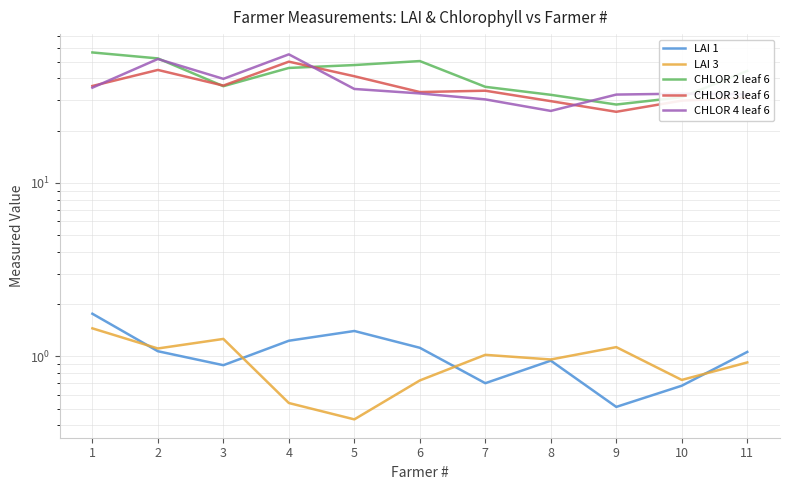

What value does the LAI 1 series have at 11?

1.1